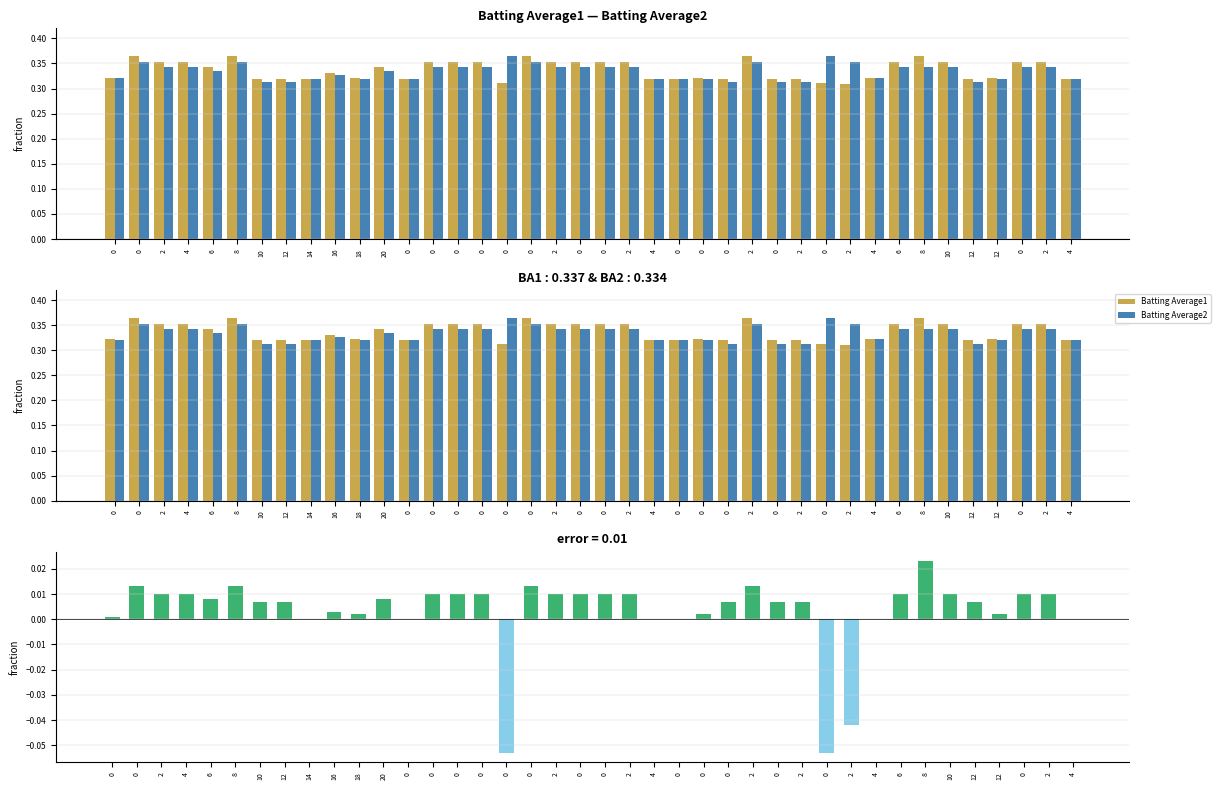

True or false: Batting Average1 has a value of 0.4 at 4.

True